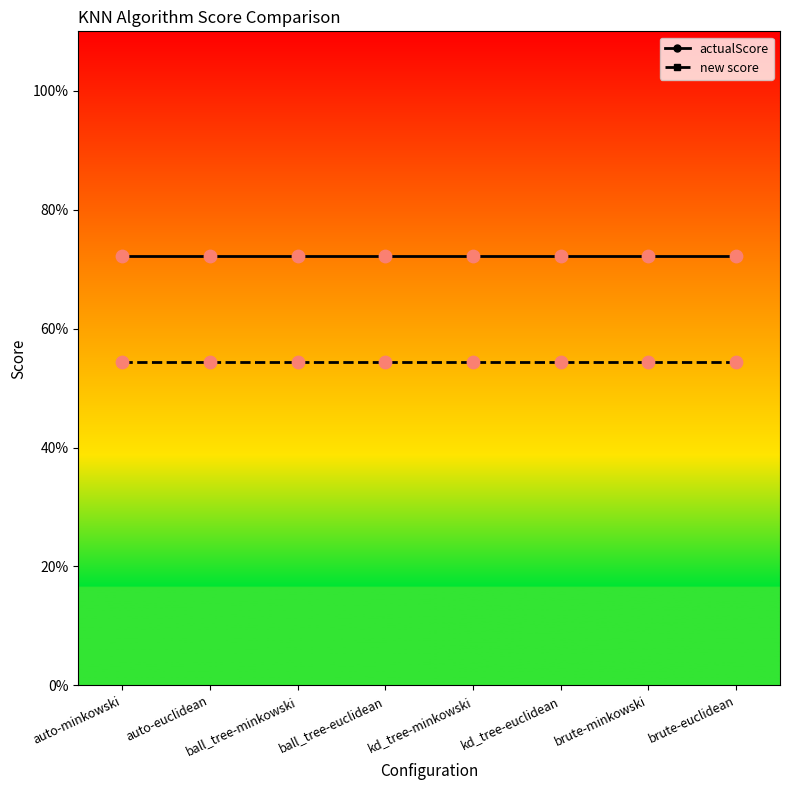

What are all the series names shown in the legend?

actualScore, new score